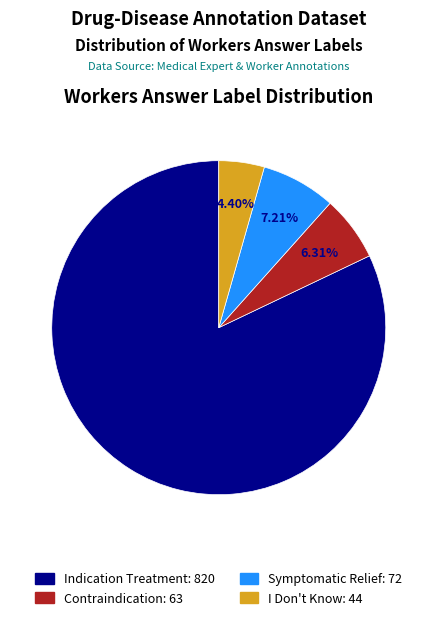

Does any single category account for the majority?

Yes